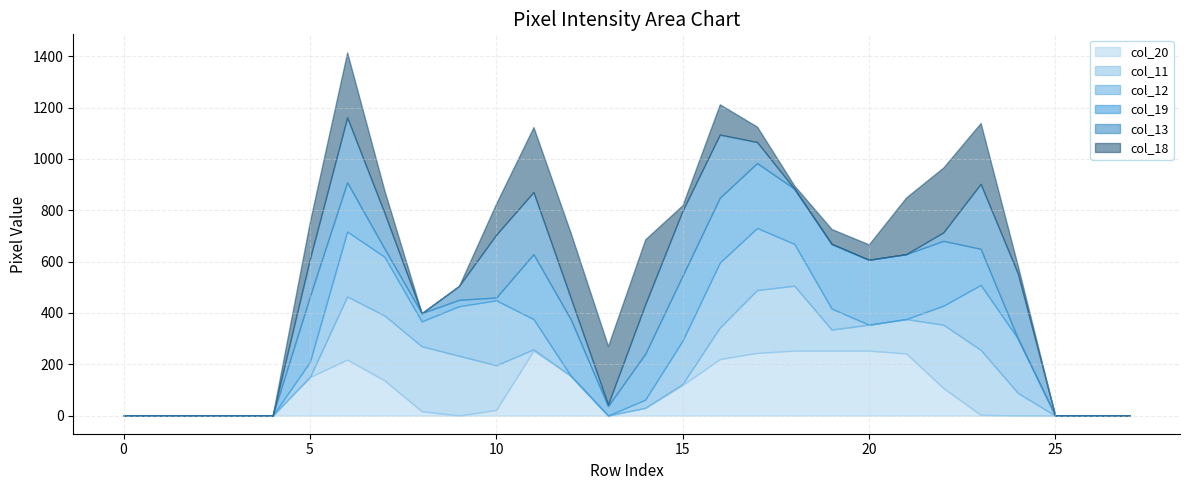

Which series changed the most between 16 and 22?

col_13